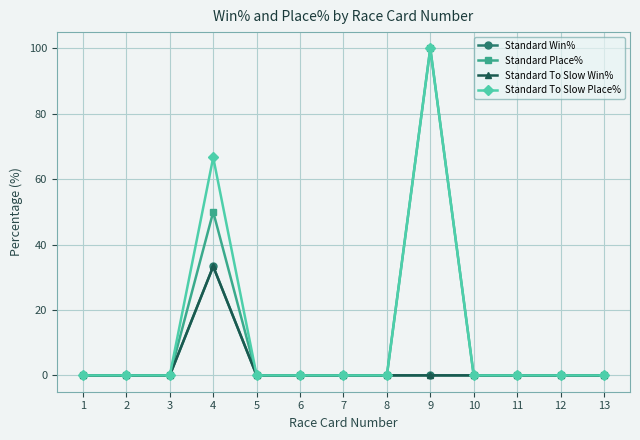

Does the chart have visible grid lines?

Yes